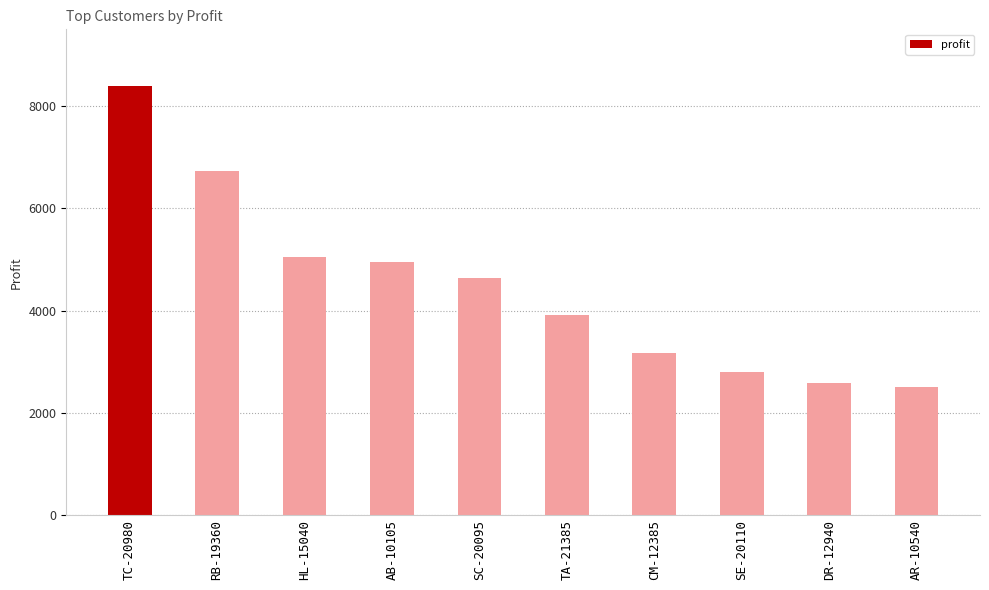

Which label corresponds to the smallest value in the chart?

AR-10540